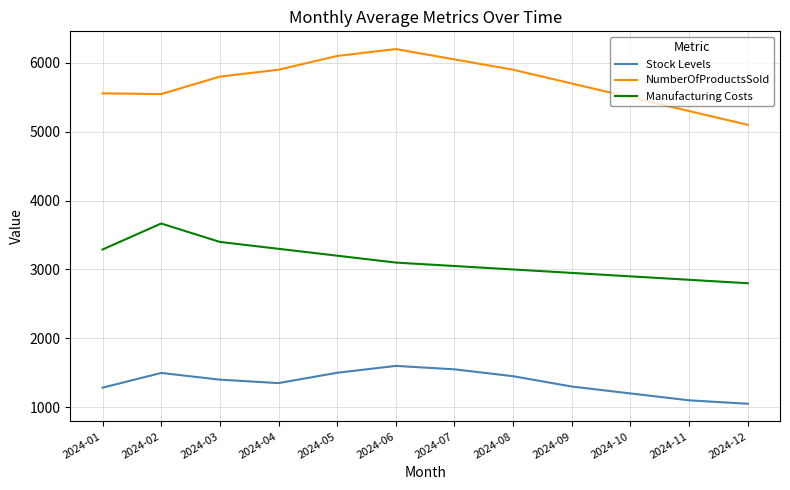

Is it true that Manufacturing Costs equals 3050.0 at 2024-07?

True